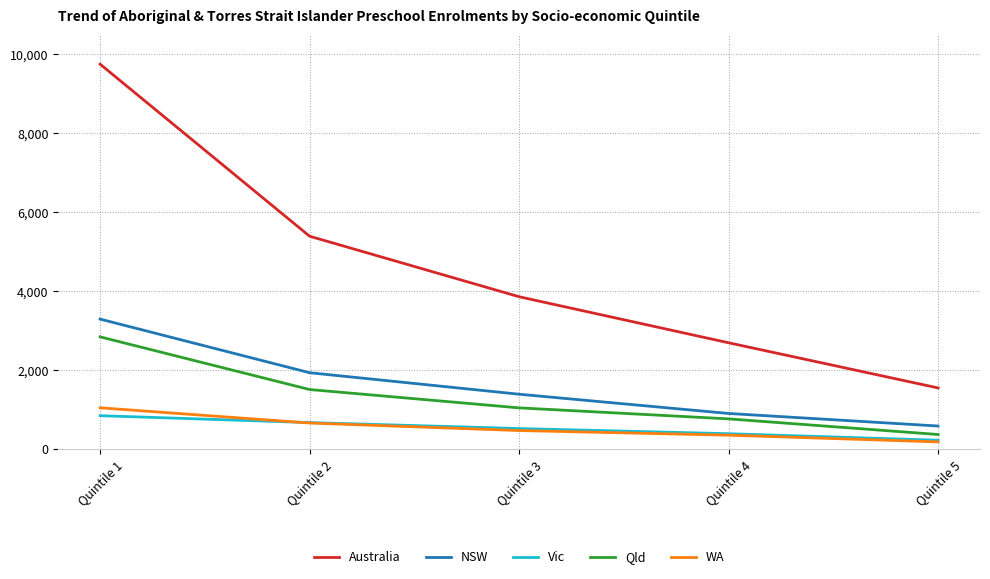

How many lines are shown in the chart?

5